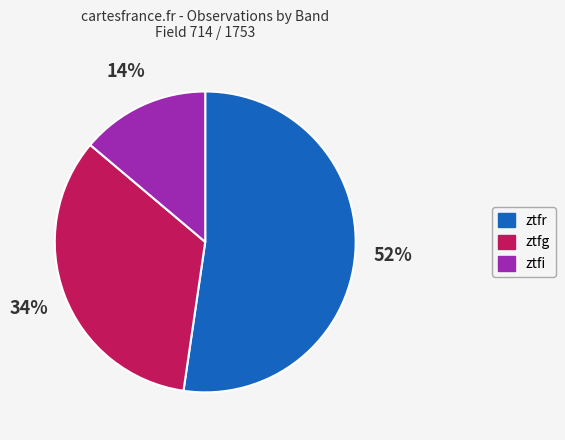

Between ztfr and ztfg, which is larger?

ztfr